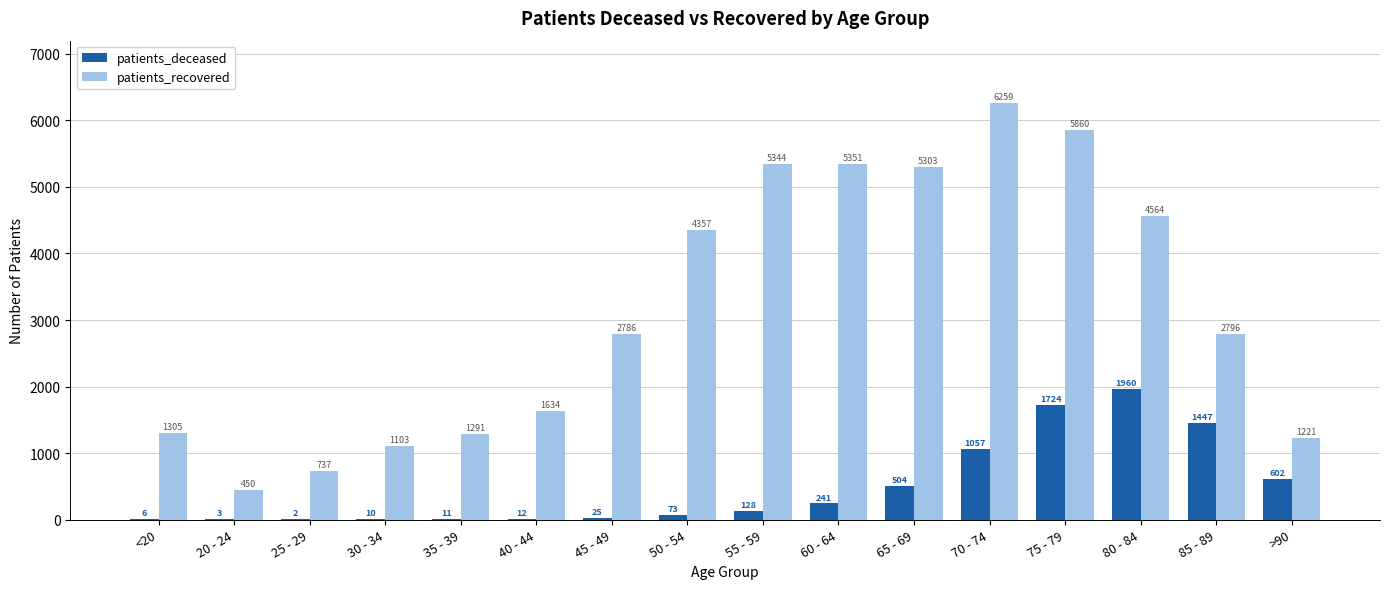

What is the maximum value shown in the chart?

6259